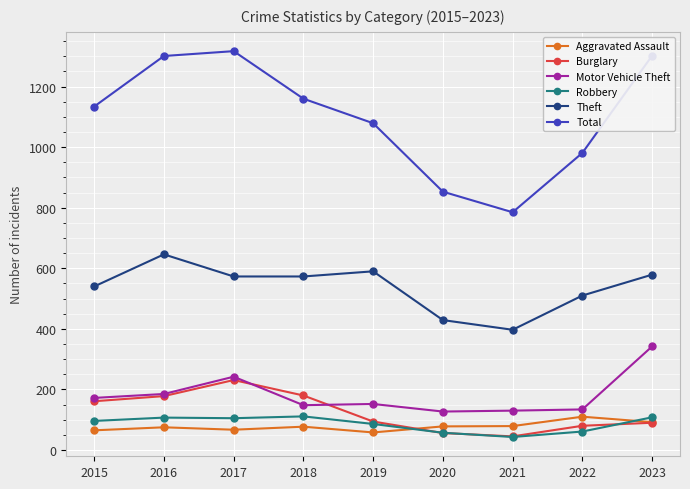

What is the difference between the second highest and minimum values in the Burglary series?

135